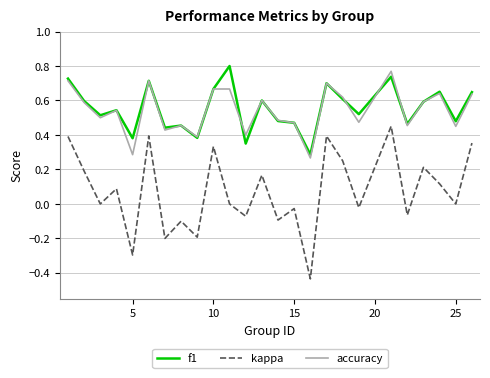

True or false: f1 and kappa cross at least once.

False